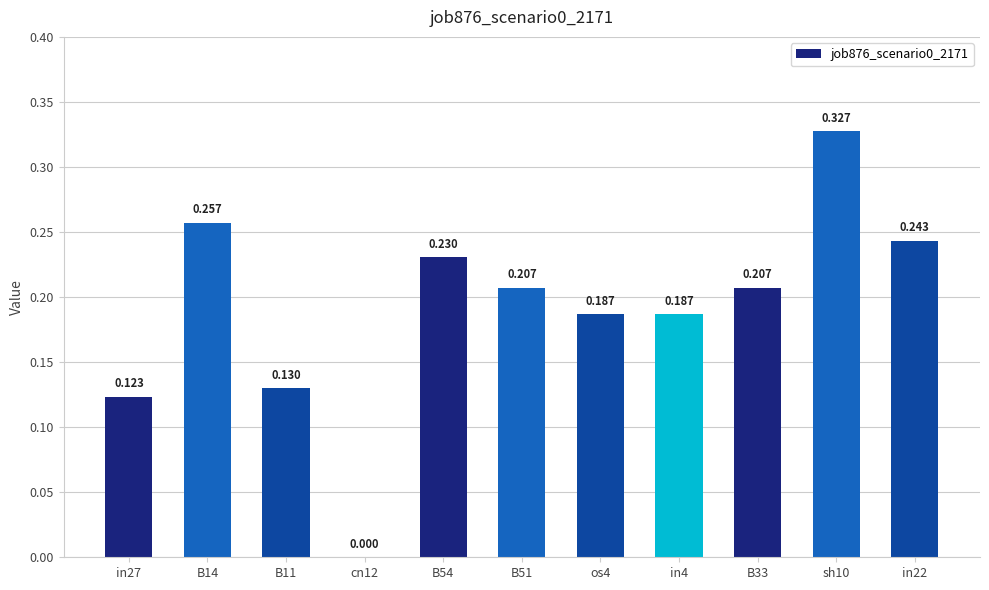

What is the approximate value at B54?

0.2